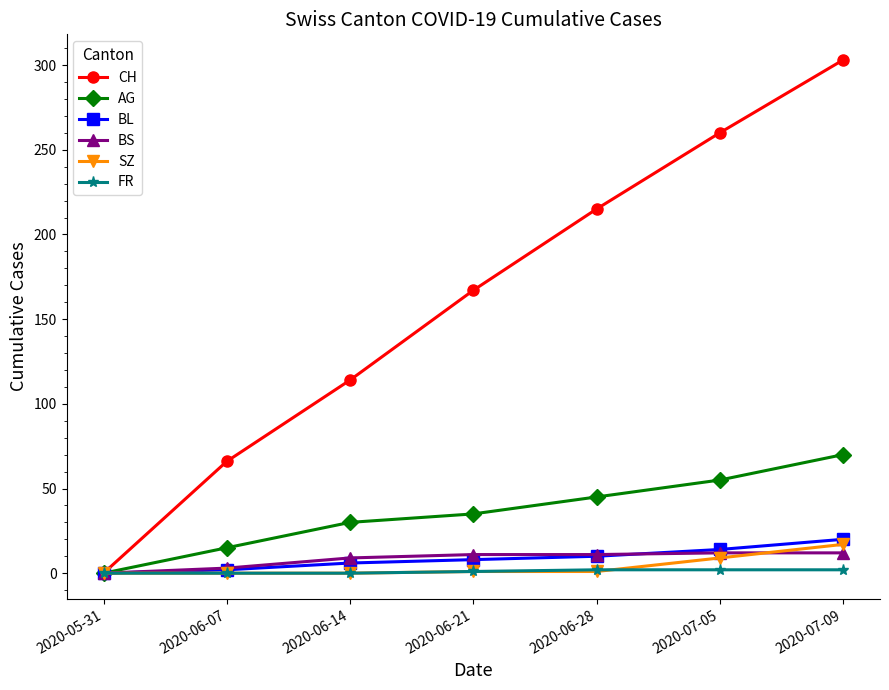

At which category is the sum across all series the highest?

2020-07-09